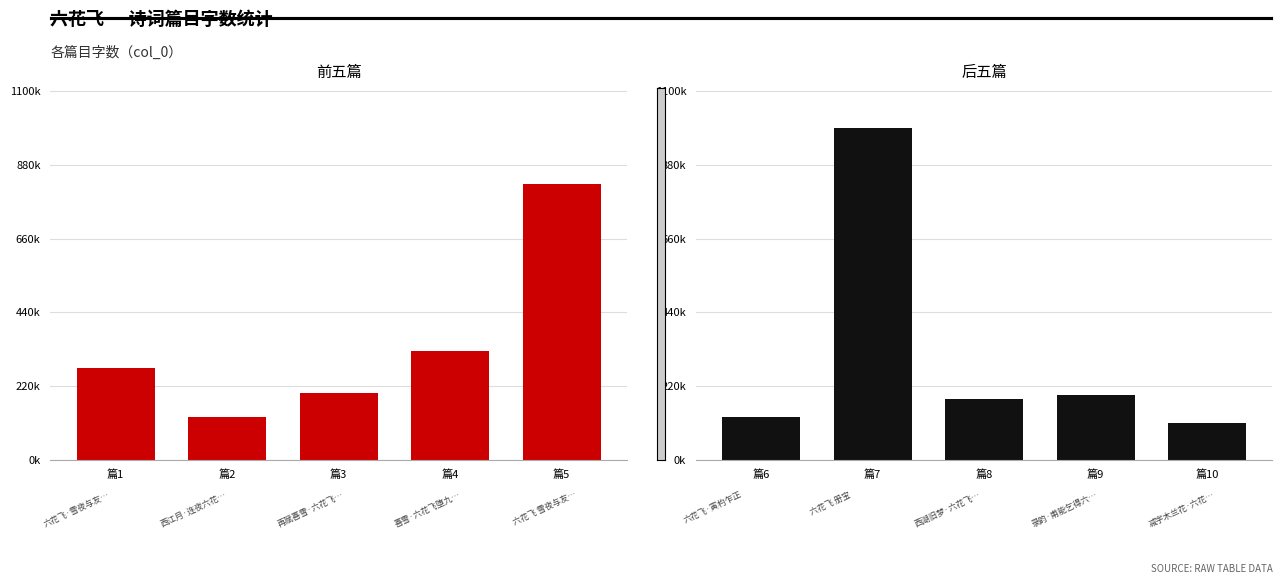

List the labels in order of 前五篇 value, smallest first.

篇2, 篇3, 篇1, 篇4, 篇5